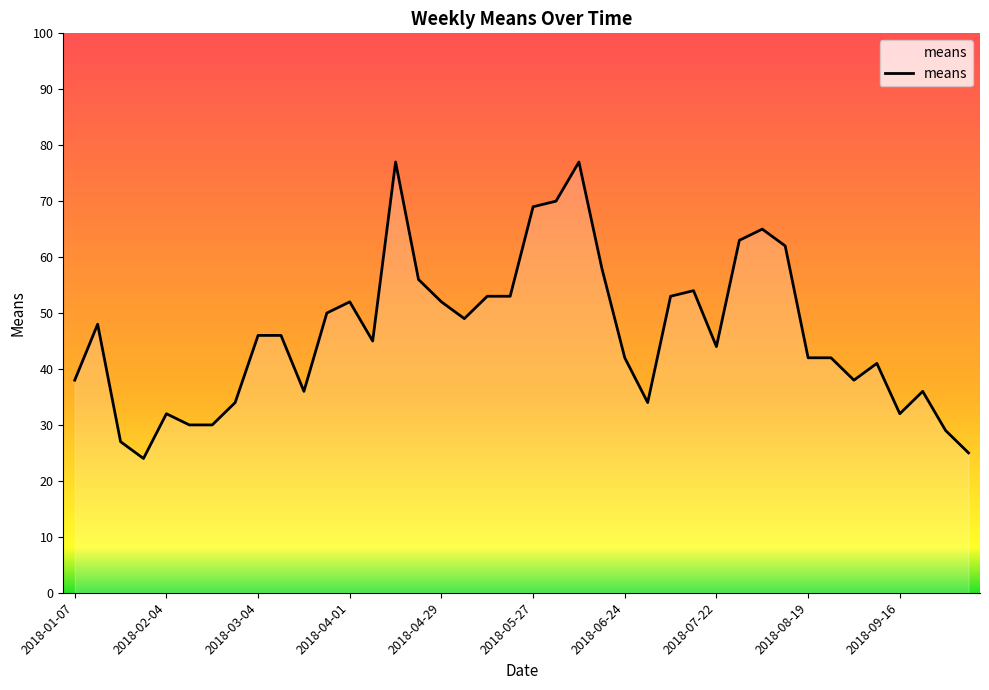

What is the difference between the maximum and minimum values?

53